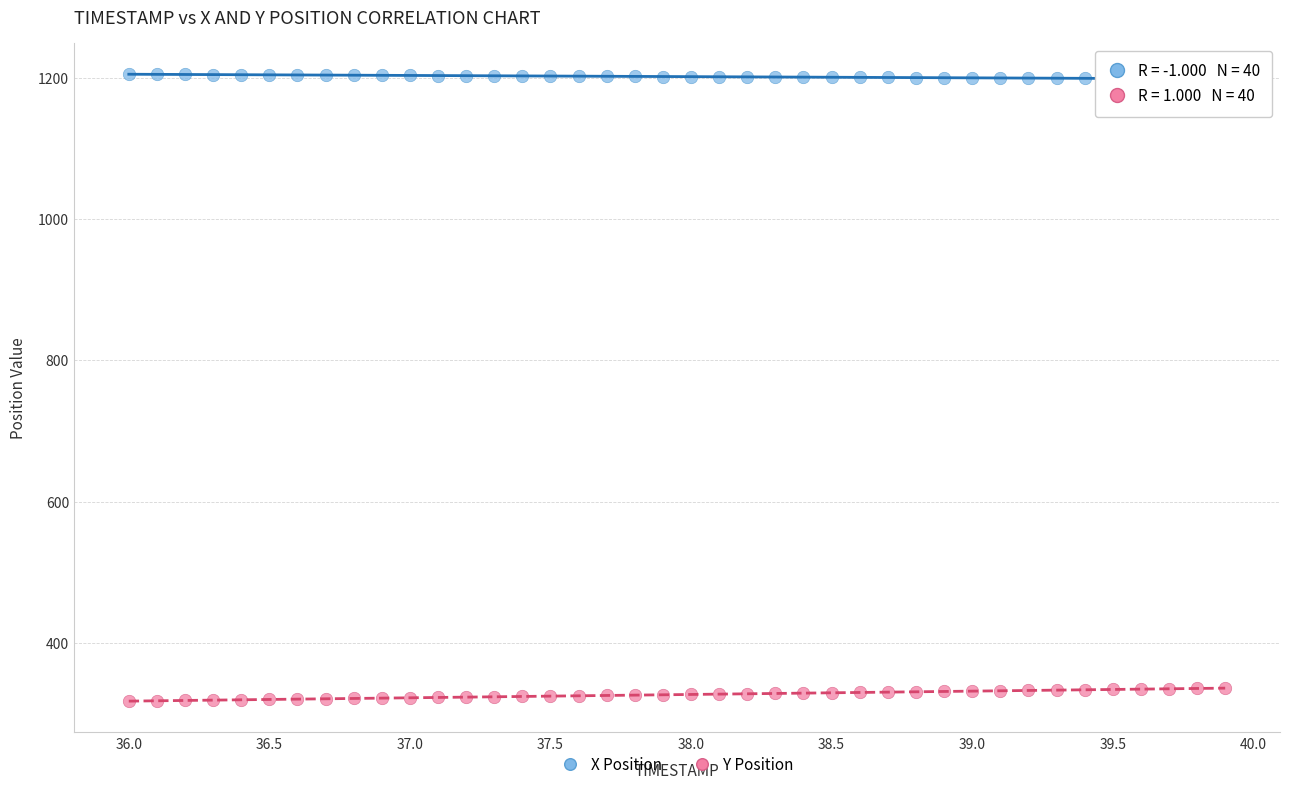

Which series contains the lowest Y value?

Y Position